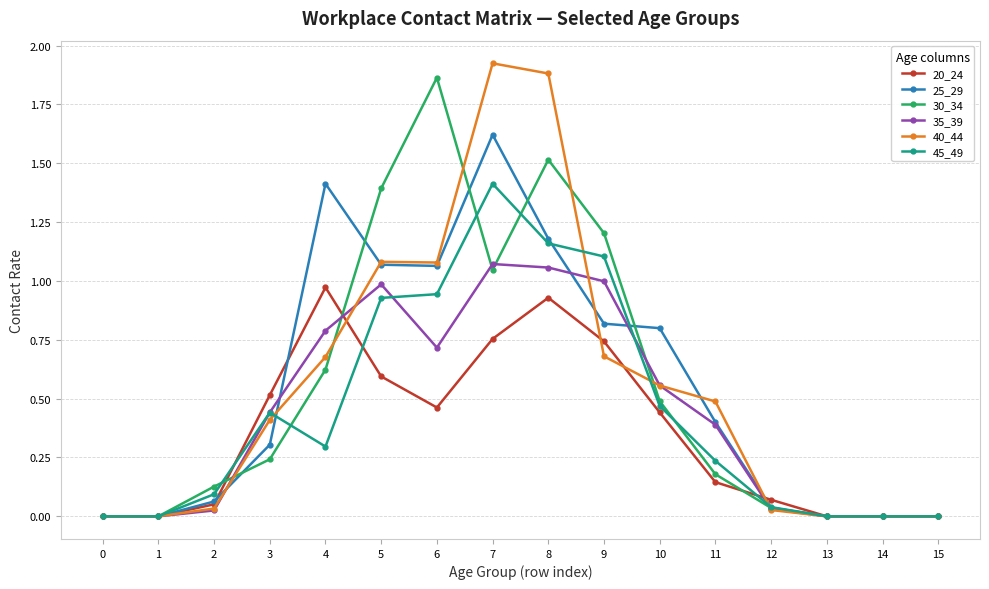

What is the total value across all series at 10?

3.3